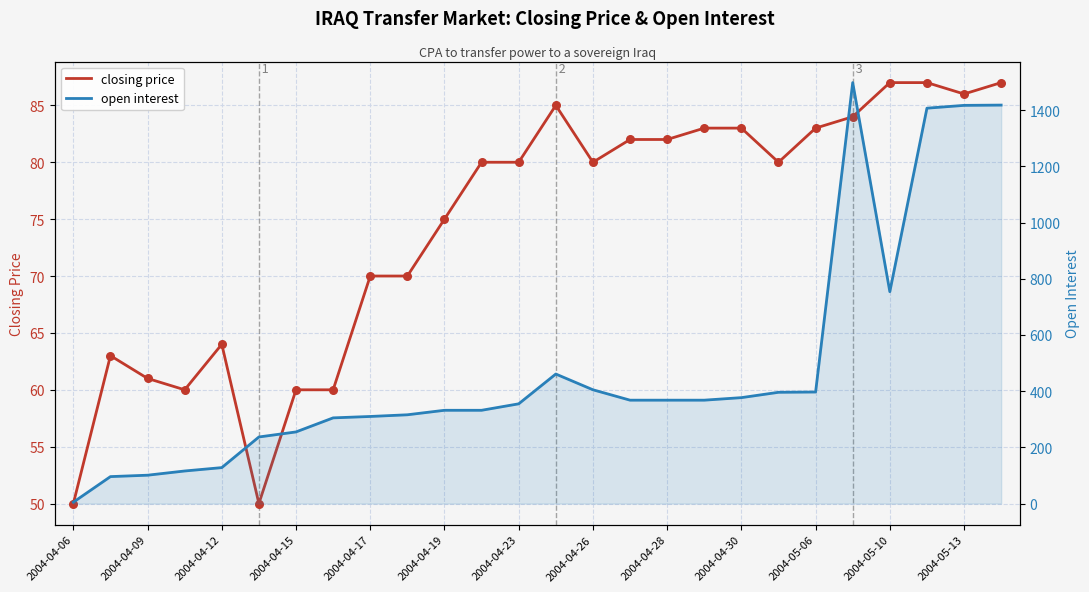

At how many categories does at least one series exceed 510?

5